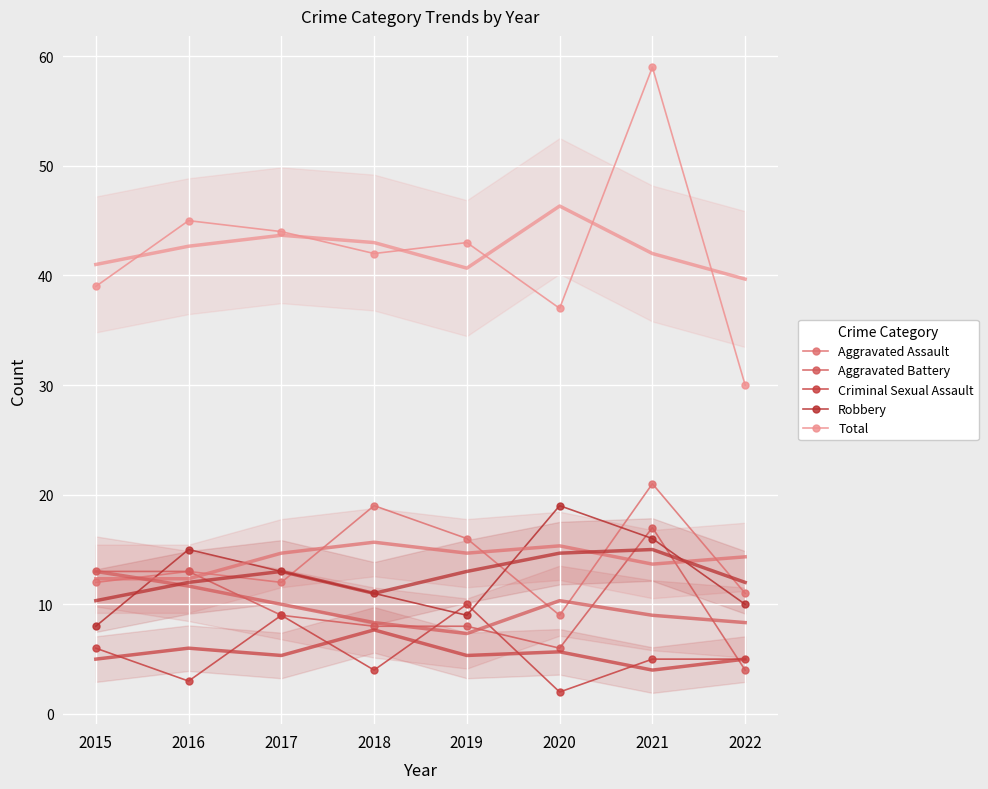

How many categories are shown in the chart?

8